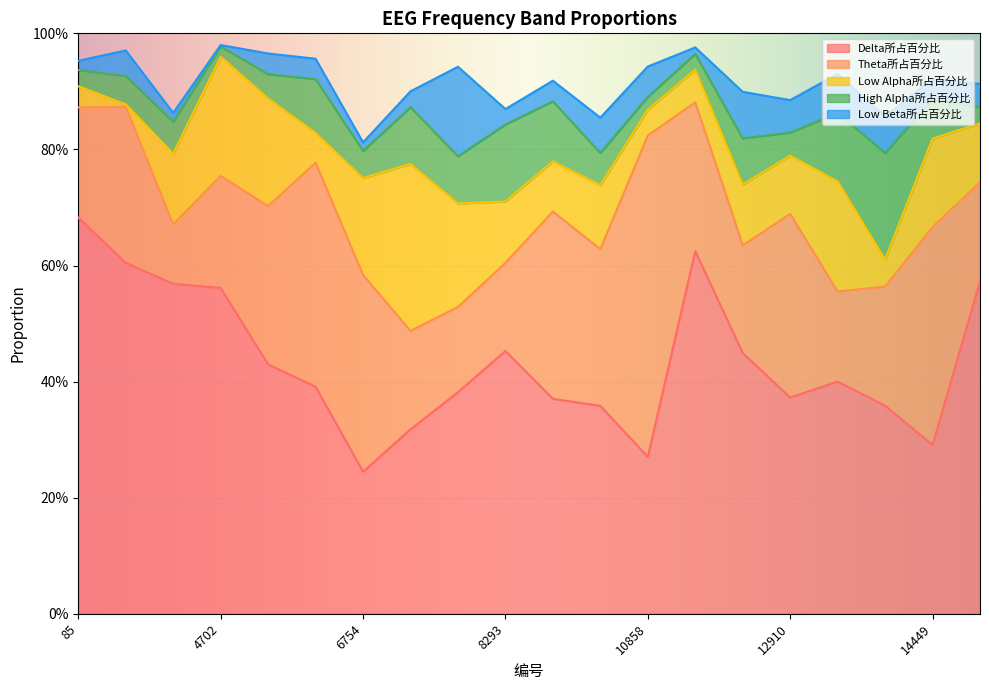

Which label corresponds to the smallest value in the chart?

4702